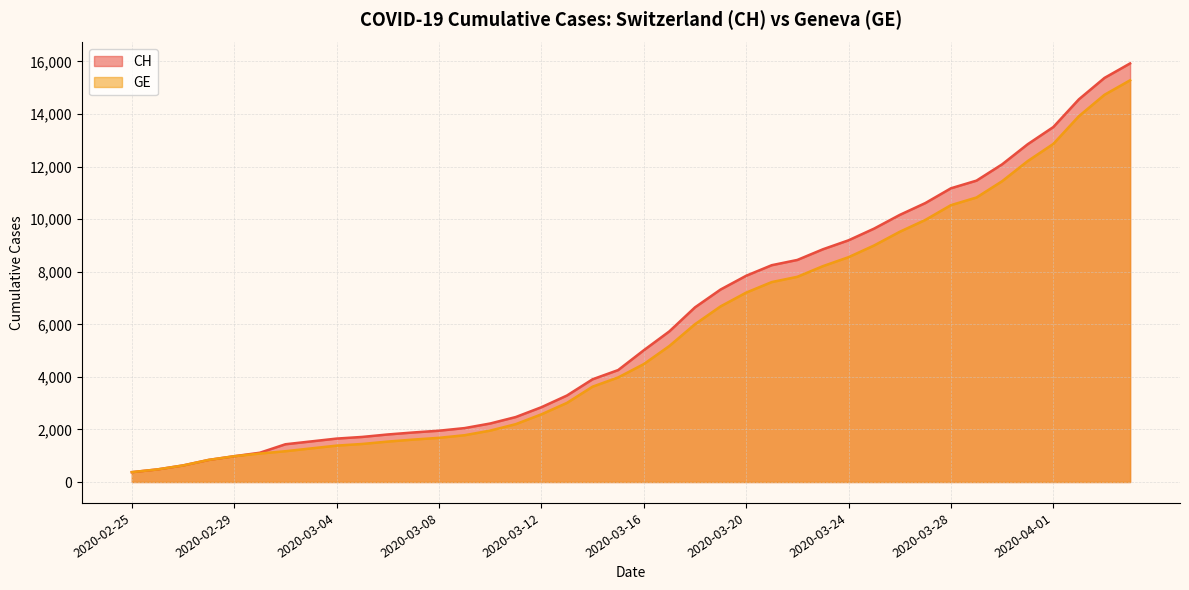

What value does the CH series have at 2020-03-15?

4259